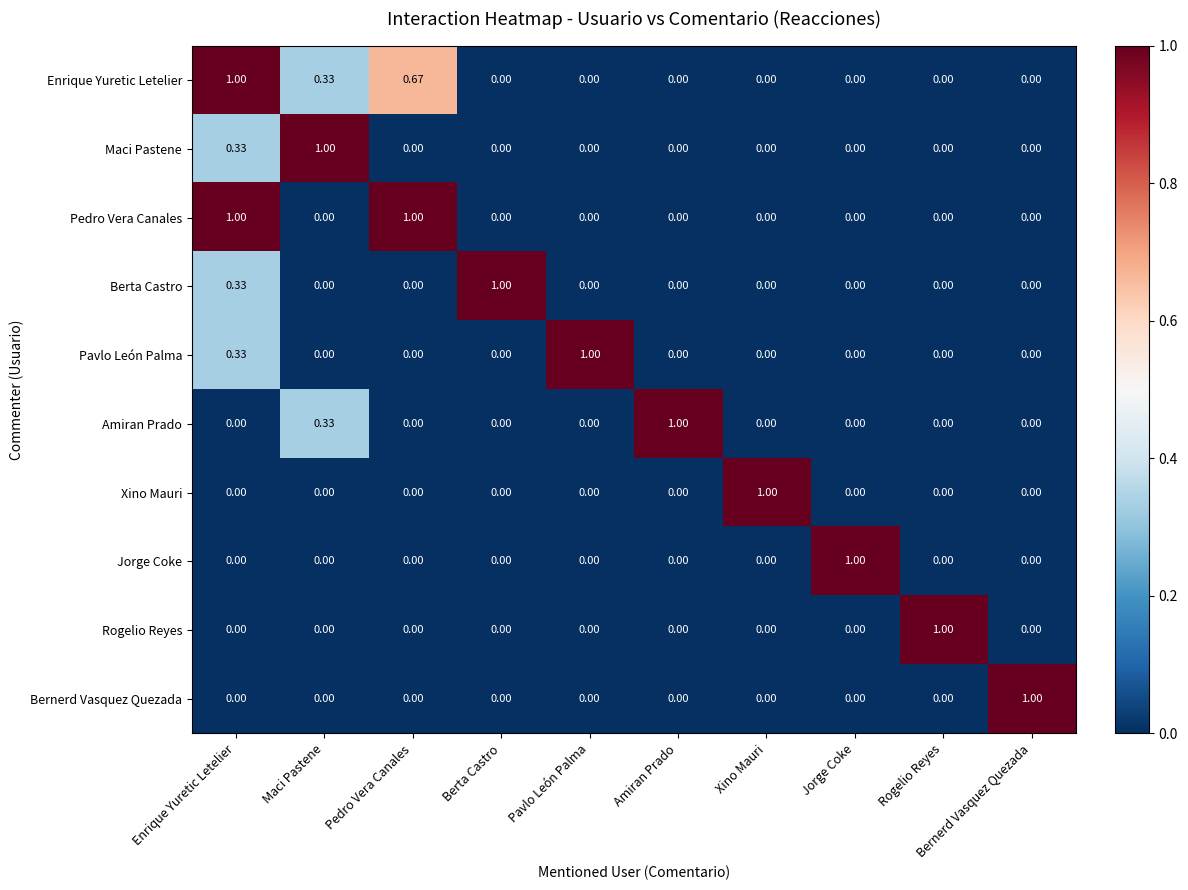

At which label does Maci Pastene reach its peak?

Maci Pastene